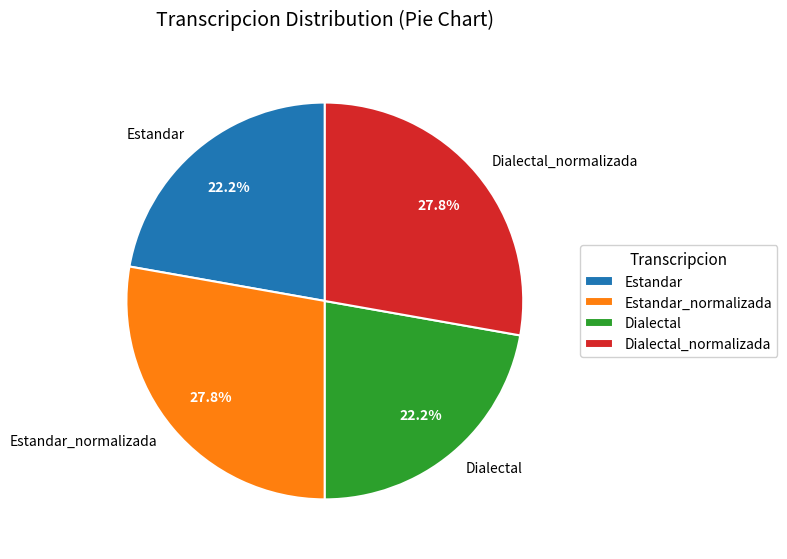

Combined, what portion of the pie is Estandar_normalizada and Dialectal?

50.0%